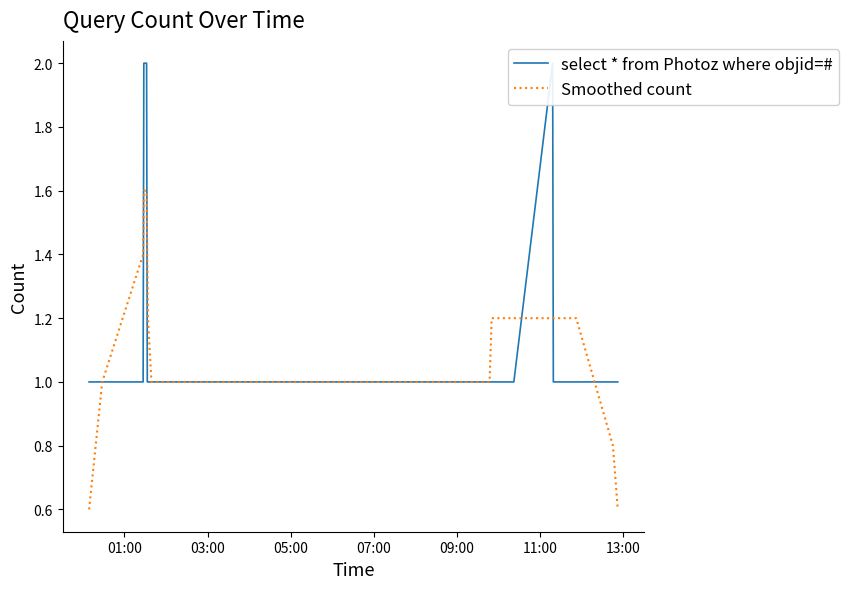

What is the highest value of the Smoothed count series?

1.6